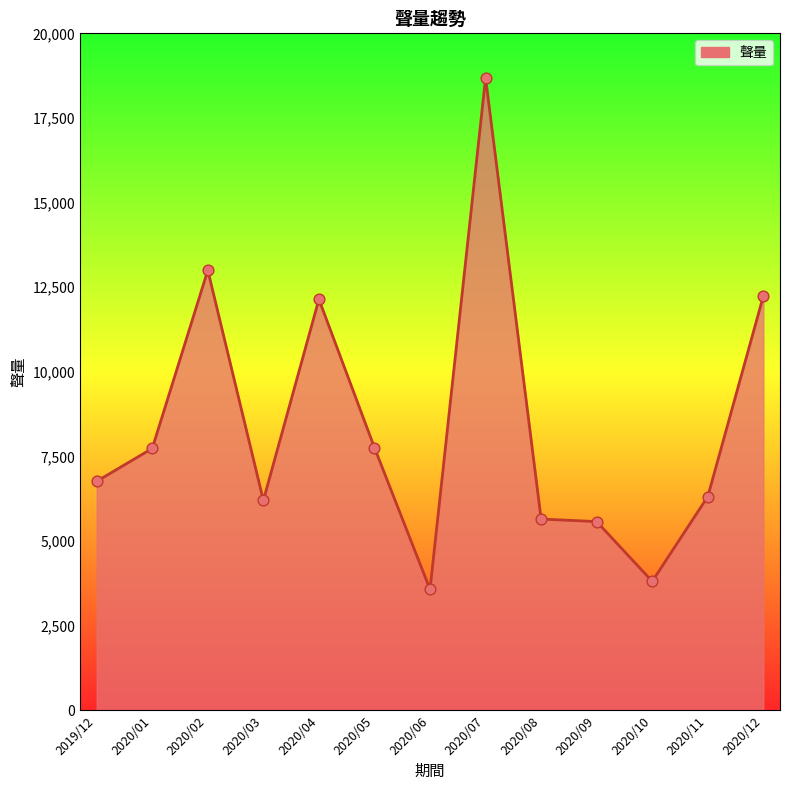

Between 2020/08 and 2019/12, which is larger?

2019/12